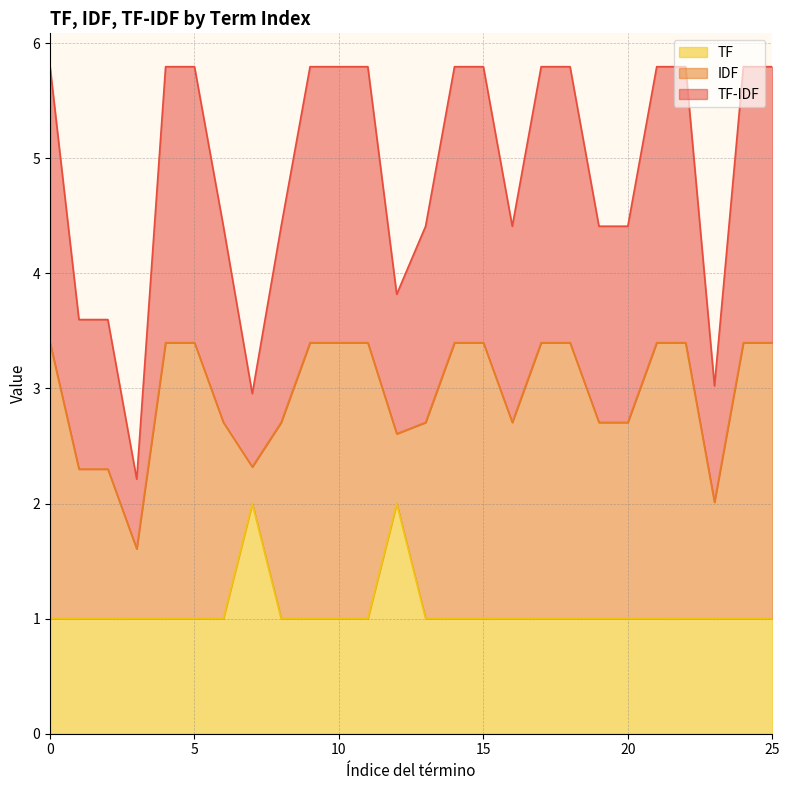

What are all the series names shown in the legend?

TF, IDF, TF-IDF